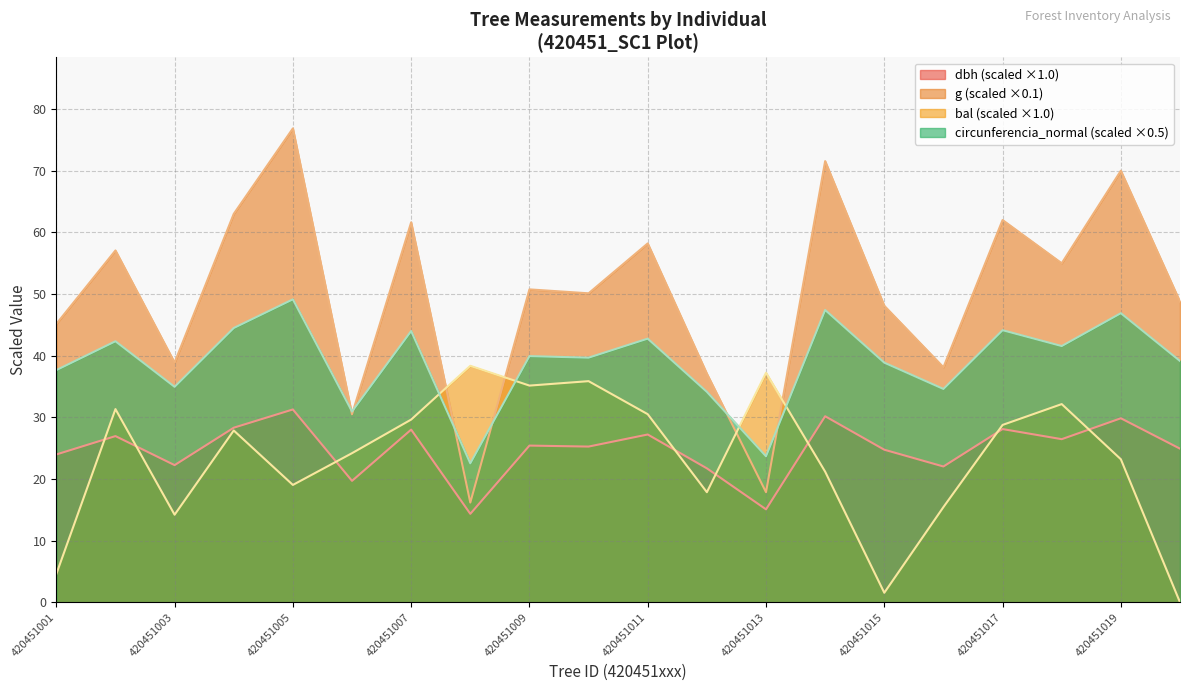

The circunferencia_normal series shows 79.1 at 420451014. True or false?

False